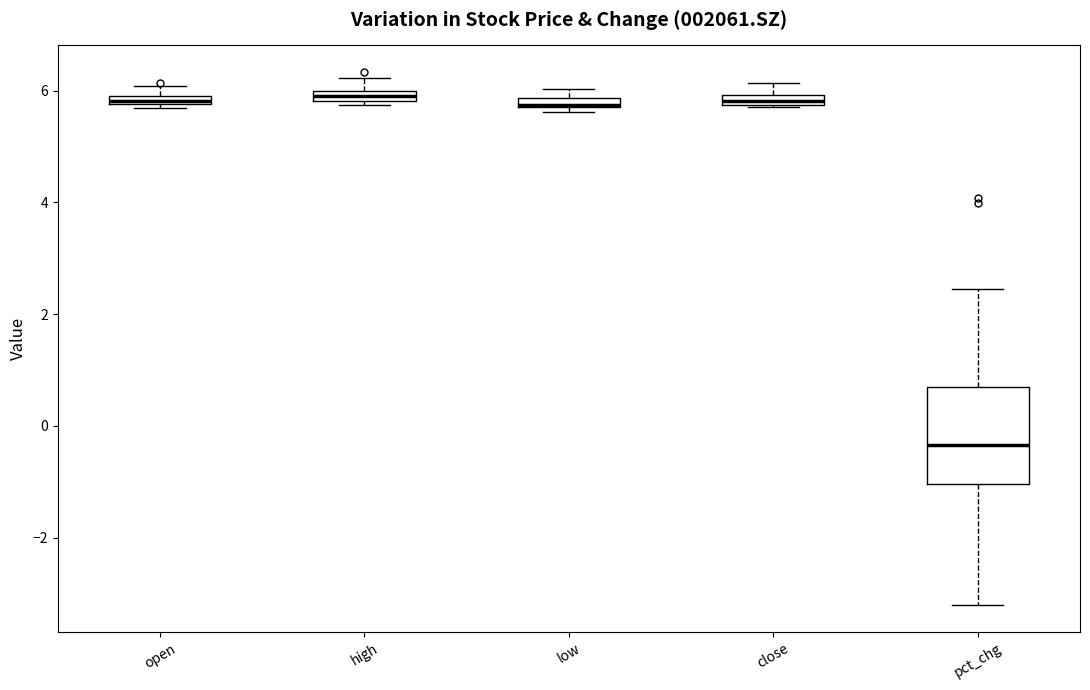

Which box has the lowest median line?

pct_chg